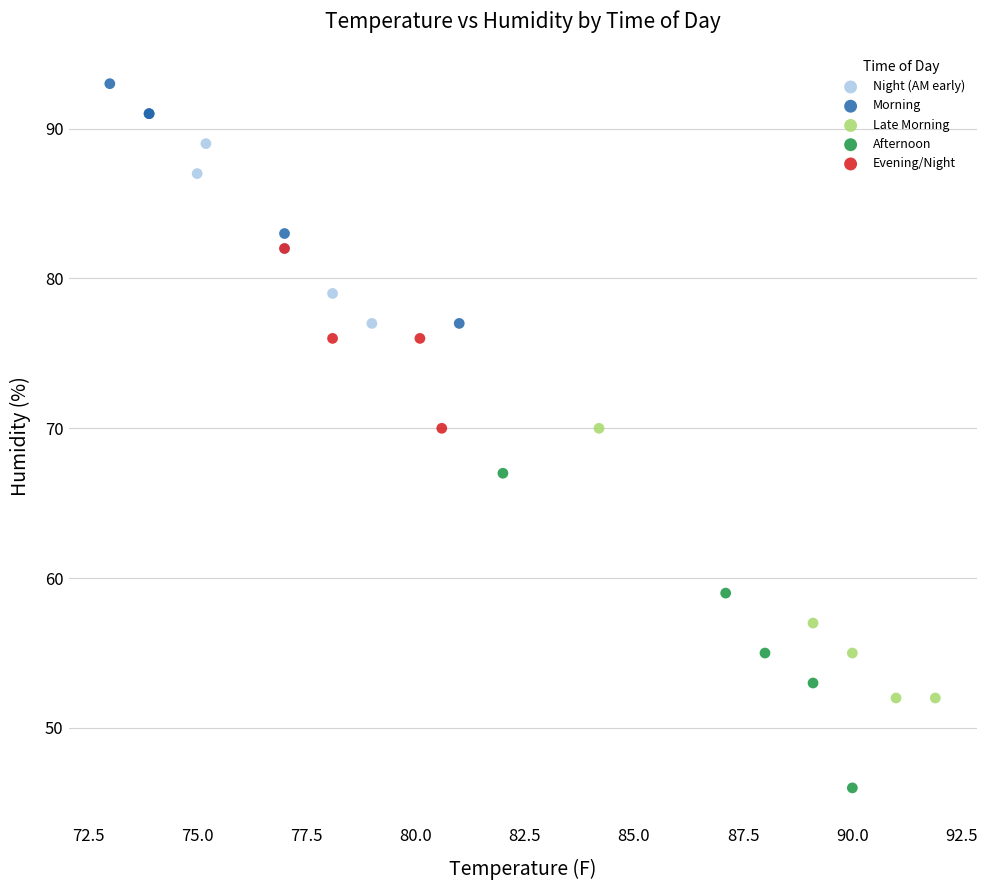

Which series contains the highest Y value?

Morning